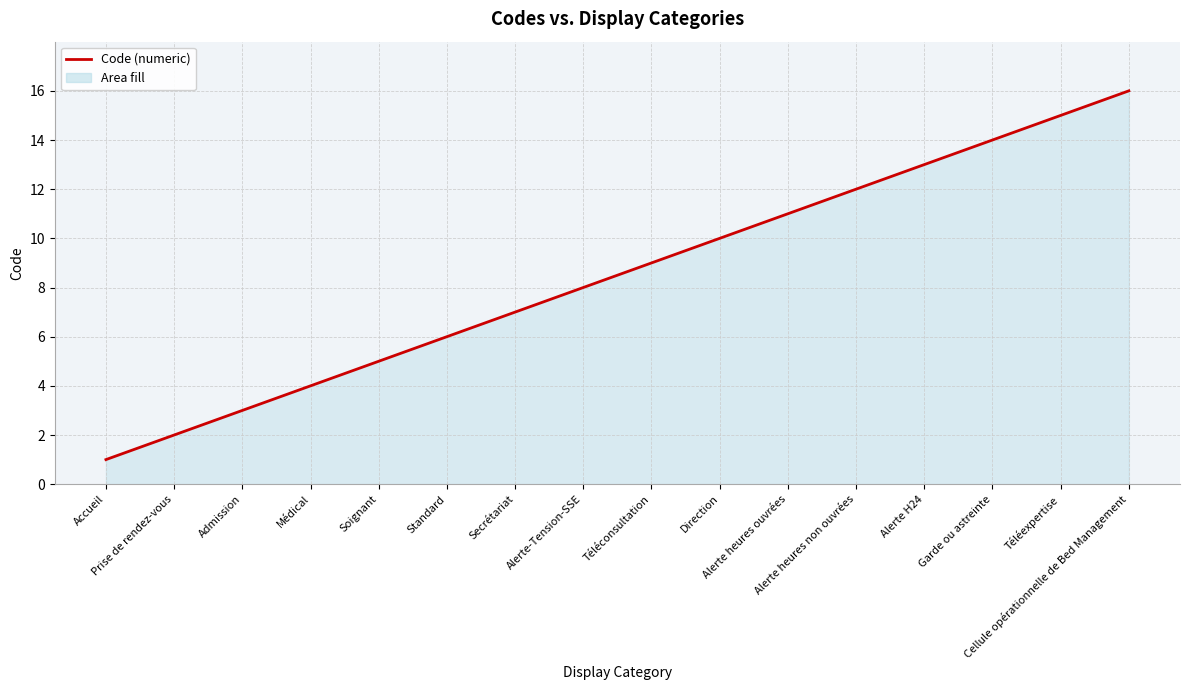

What is the maximum value shown in the chart?

16